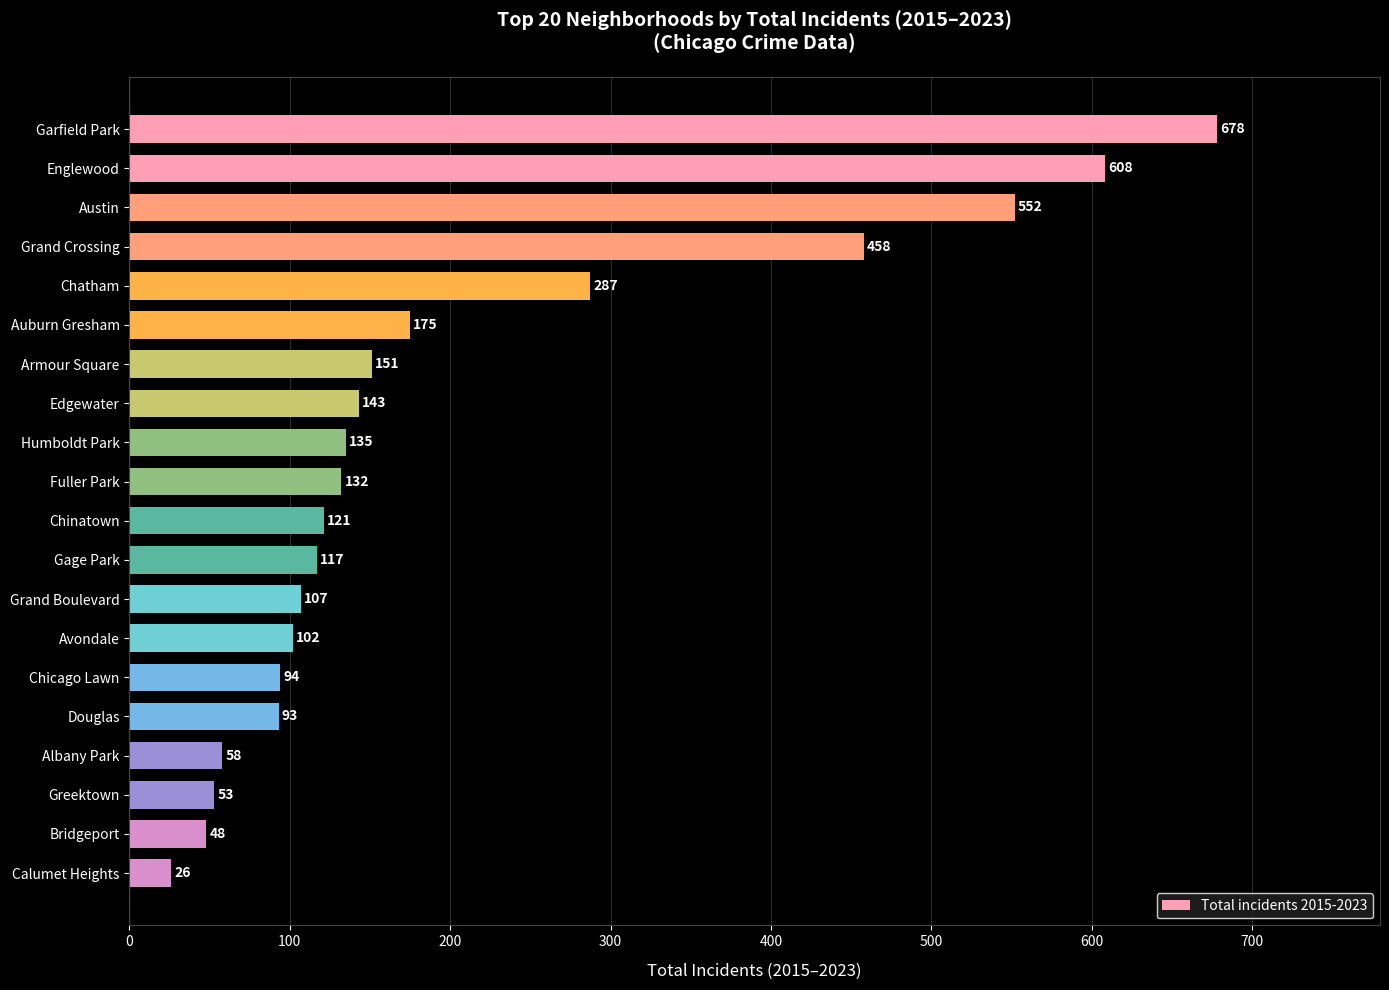

Between Grand Boulevard and Bridgeport, which is larger?

Grand Boulevard